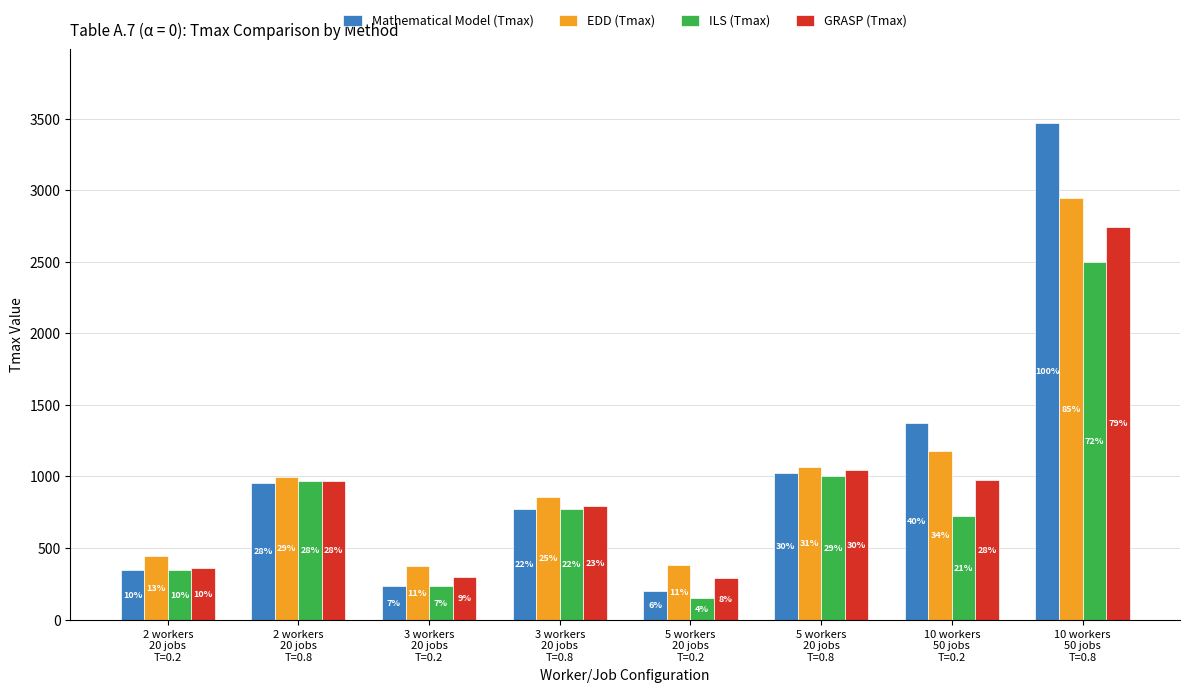

What is the approximate value of ILS (Tmax) at 2 workers
20 jobs
T=0.2, to the nearest 100?

300